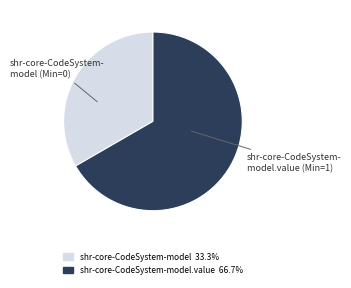

Is there any slice that represents more than half of the pie?

Yes